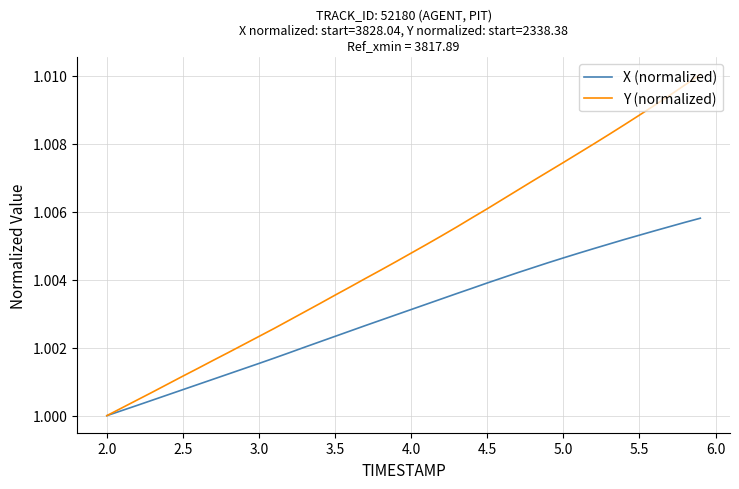

List the series in order of their peak value, lowest first.

X (normalized), Y (normalized)